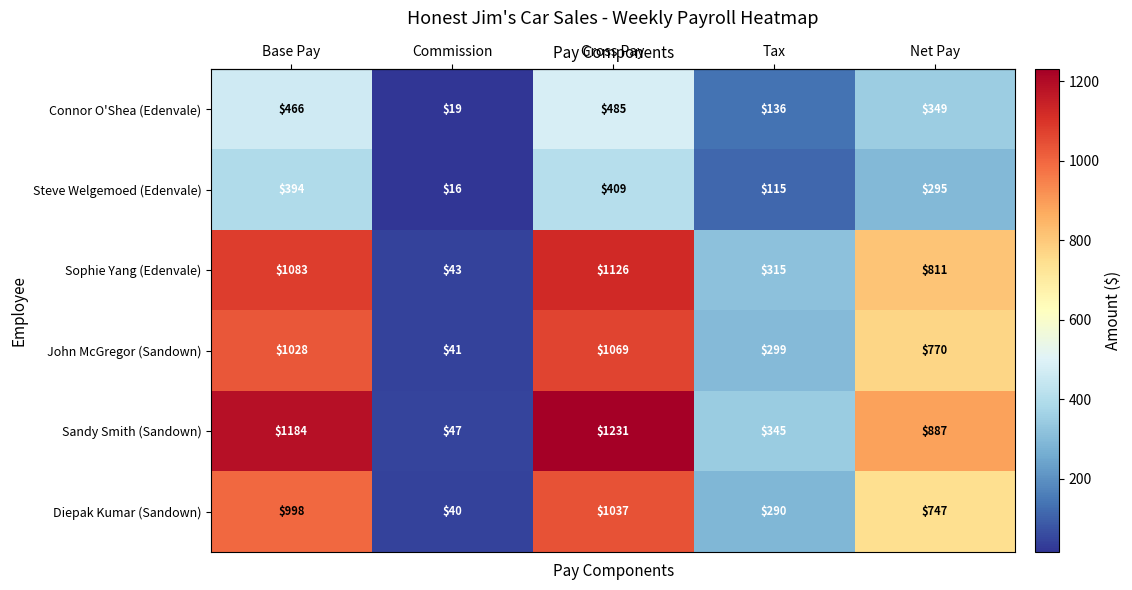

Reading left to right, what are all the values shown in this chart?

row_0: Base Pay=466.2	Commission=18.6	Gross Pay=484.8	Tax=135.8	Net Pay=349.1
row_1: Base Pay=393.6	Commission=15.7	Gross Pay=409.3	Tax=114.6	Net Pay=294.7
row_2: Base Pay=1083.0	Commission=43.3	Gross Pay=1126.3	Tax=315.4	Net Pay=811.0
row_3: Base Pay=1028.0	Commission=41.1	Gross Pay=1069.1	Tax=299.4	Net Pay=769.8
row_4: Base Pay=1184.0	Commission=47.4	Gross Pay=1231.4	Tax=344.8	Net Pay=886.6
row_5: Base Pay=997.5	Commission=39.9	Gross Pay=1037.4	Tax=290.5	Net Pay=746.9